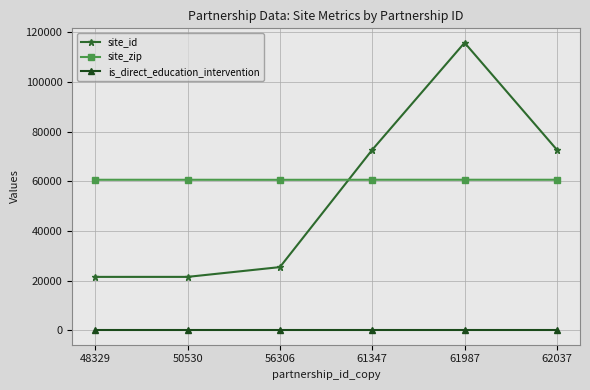

In site_id, how many points are higher than both neighbors (excluding endpoints)?

1